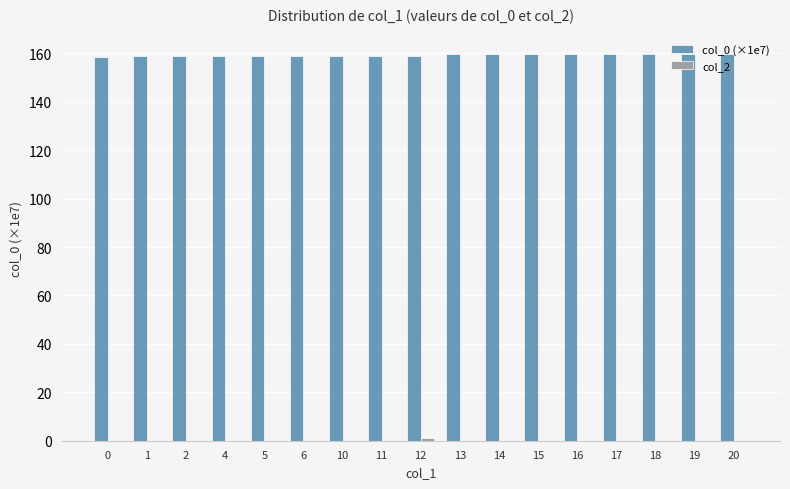

What is the difference between the col_0 (×1e7) values at 18 and 2?

1.0